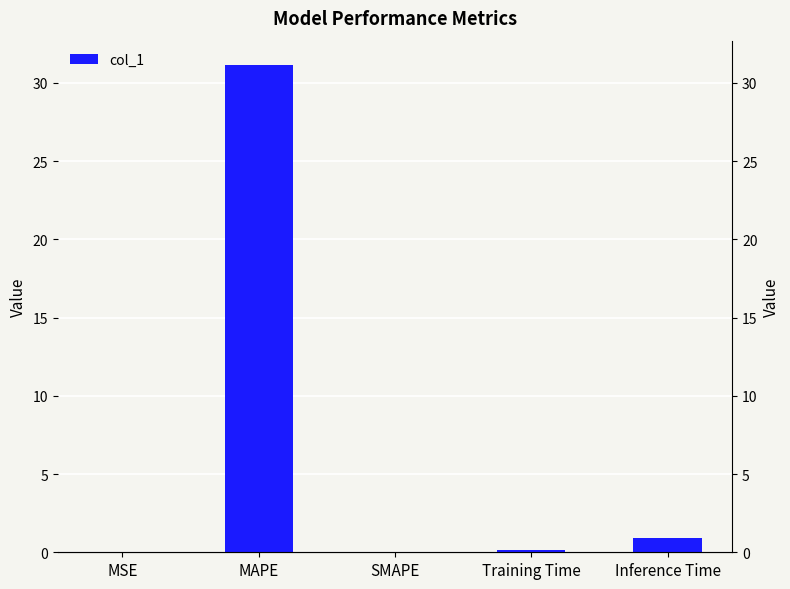

What position from the left is SMAPE?

3